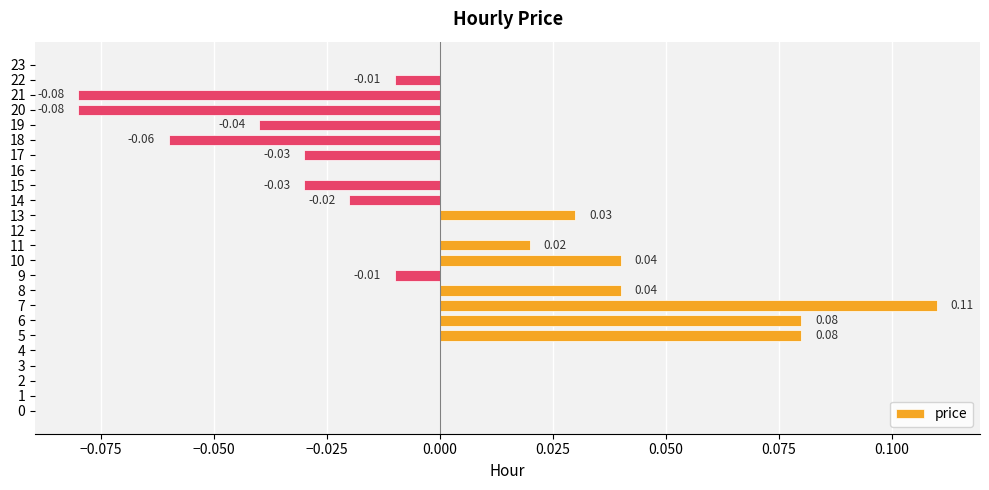

Between 22 and 5, which is larger?

5